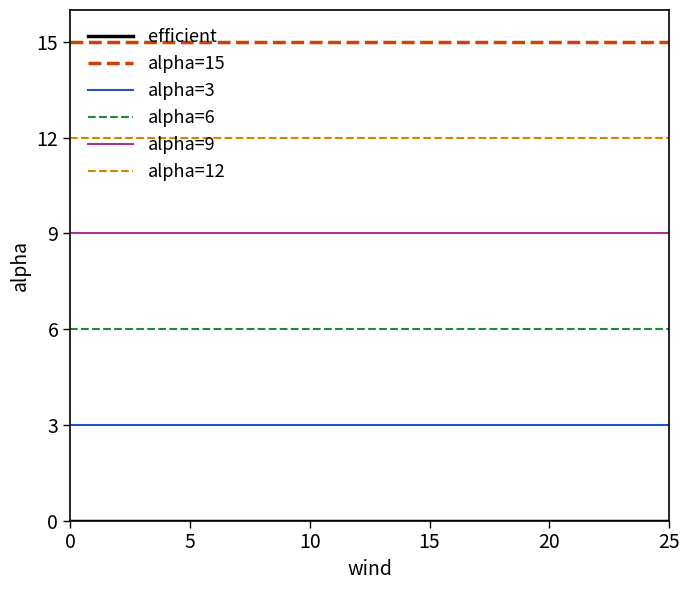

What is the spread (max minus min) of values at 10?

15